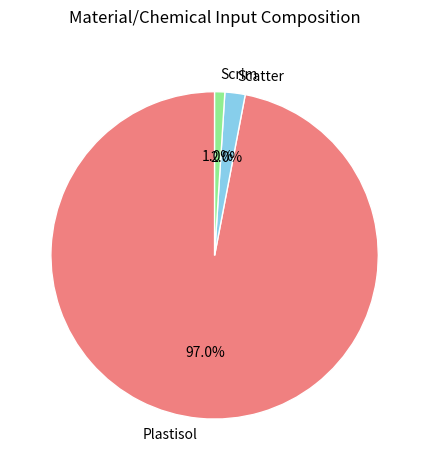

What percentage do Scrim and Plastisol together represent?

98.0%